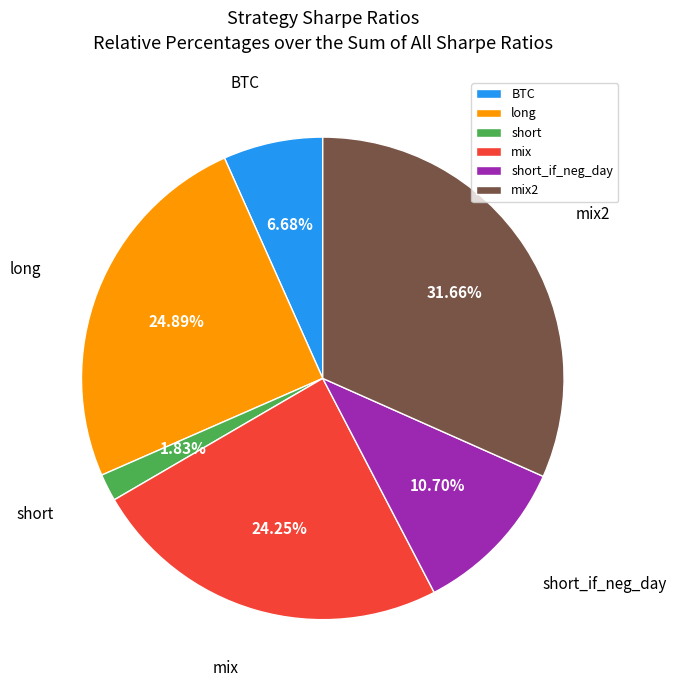

What is the smallest slice in the pie chart?

short